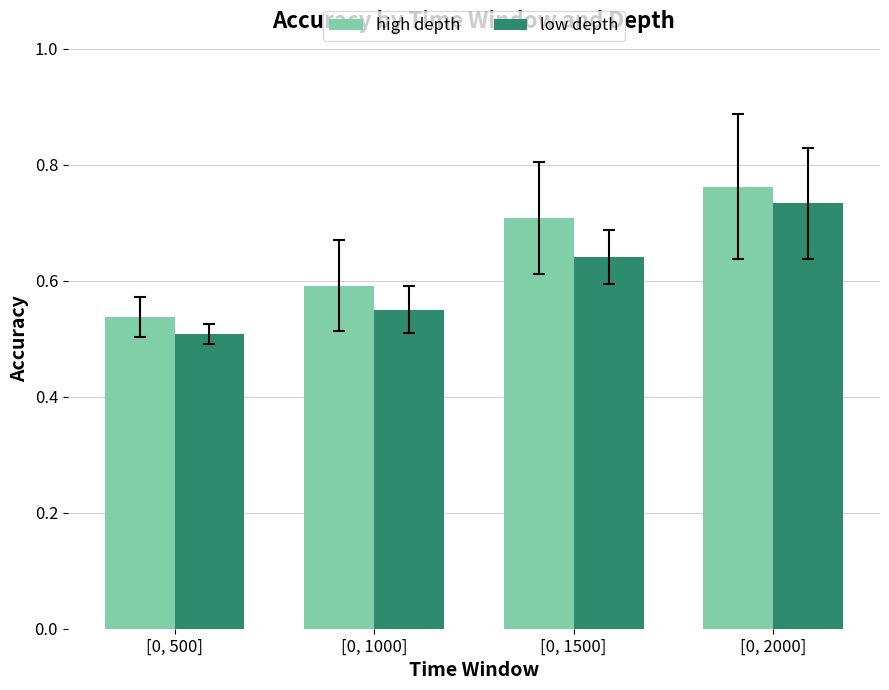

The low depth series shows 0.8 at [0, 1000]. True or false?

False